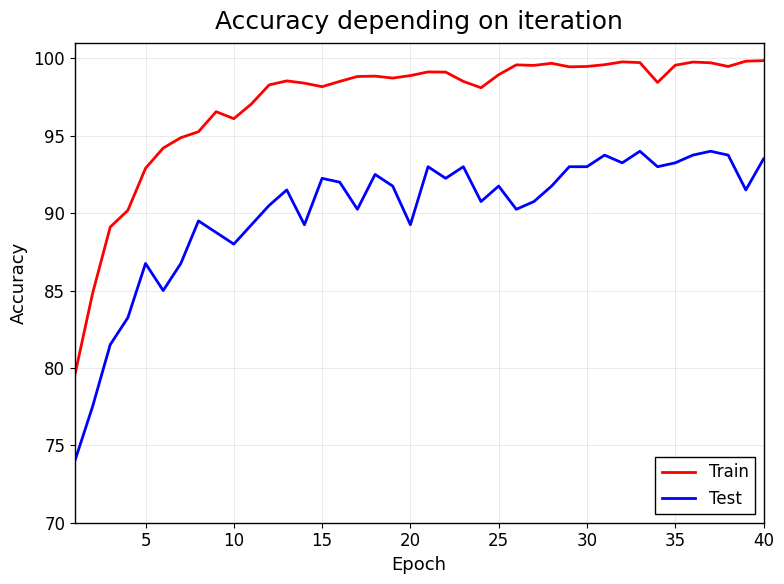

What are all the series names shown in the legend?

Train, Test